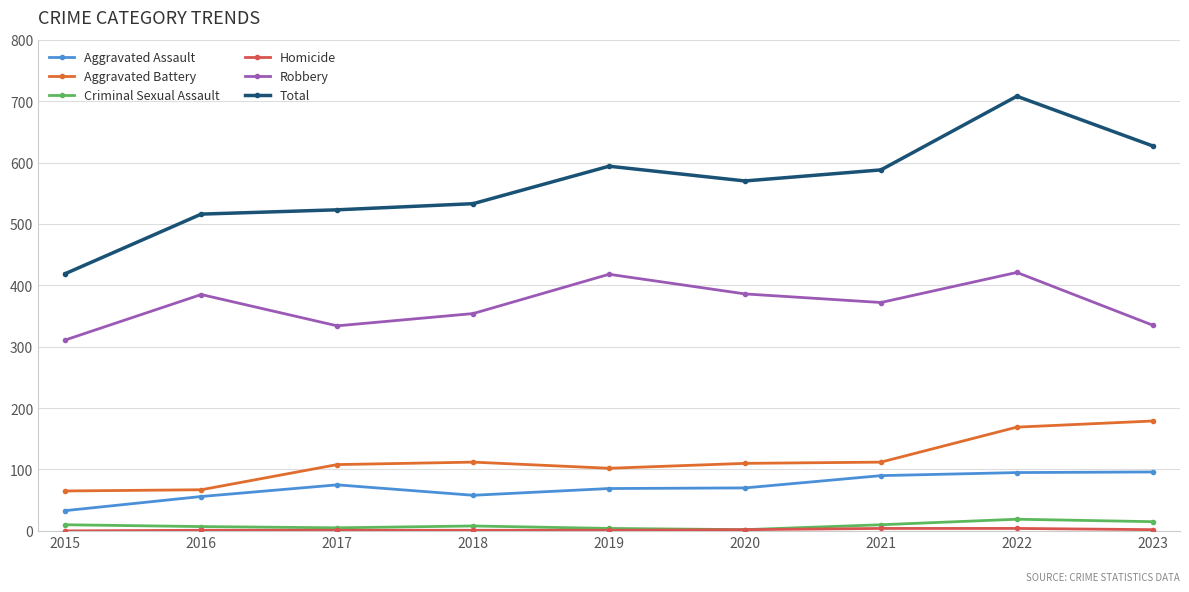

True or false: Total has more than 1 interior local peaks.

True